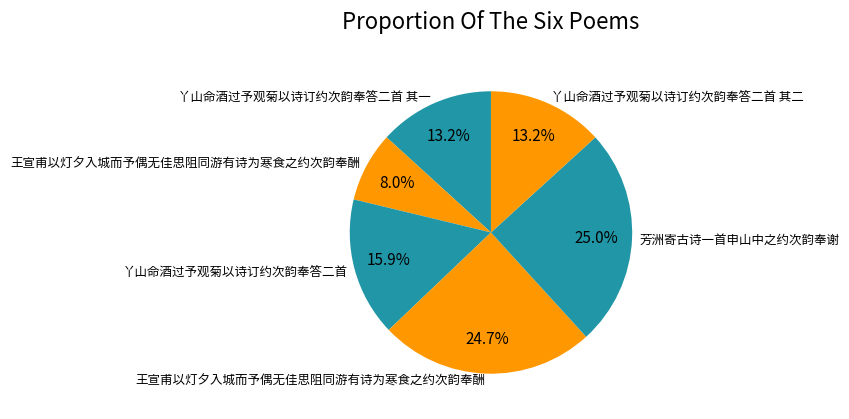

Count the number of slices in the pie.

6